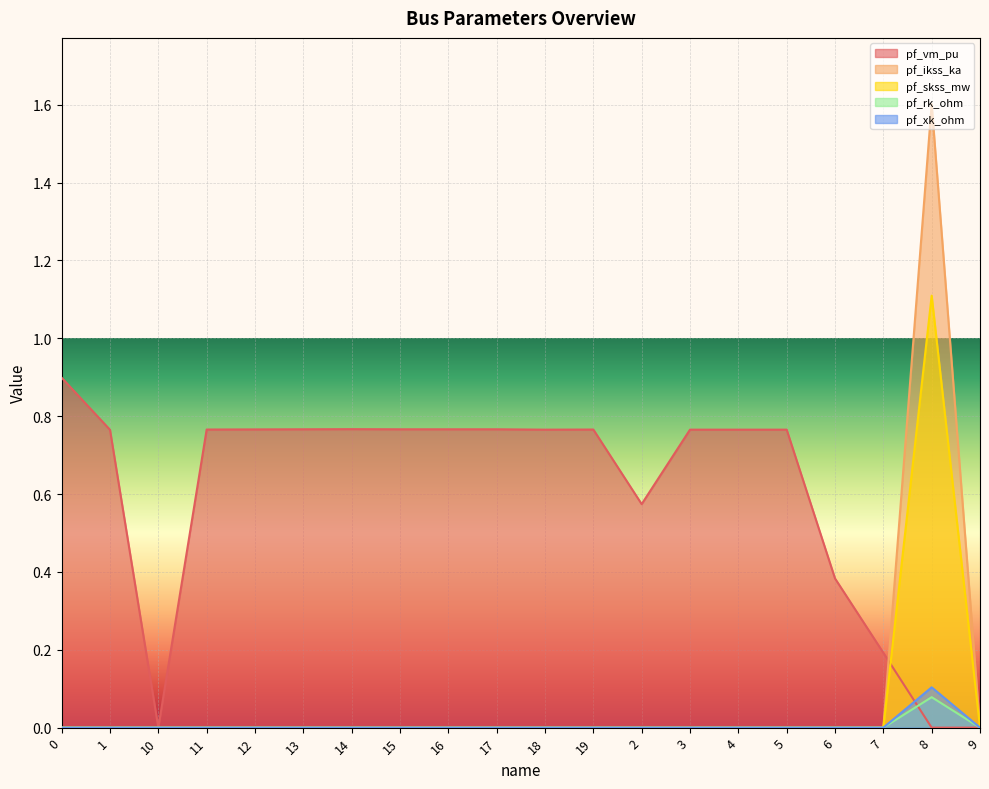

At 7, list the series in order from smallest to largest.

pf_ikss_ka, pf_skss_mw, pf_rk_ohm, pf_xk_ohm, pf_vm_pu